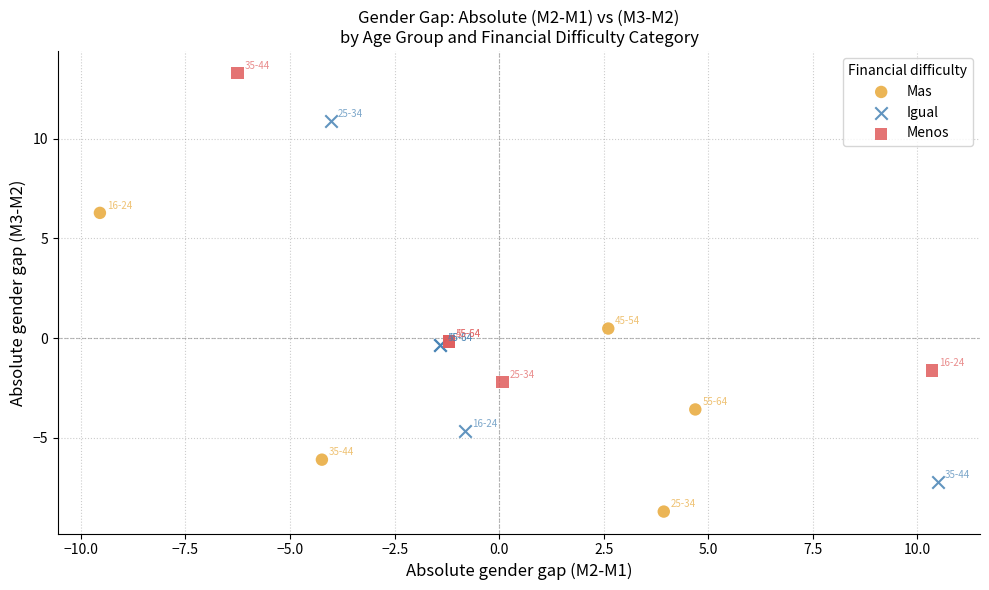

Which series contains the lowest Y value?

Mas